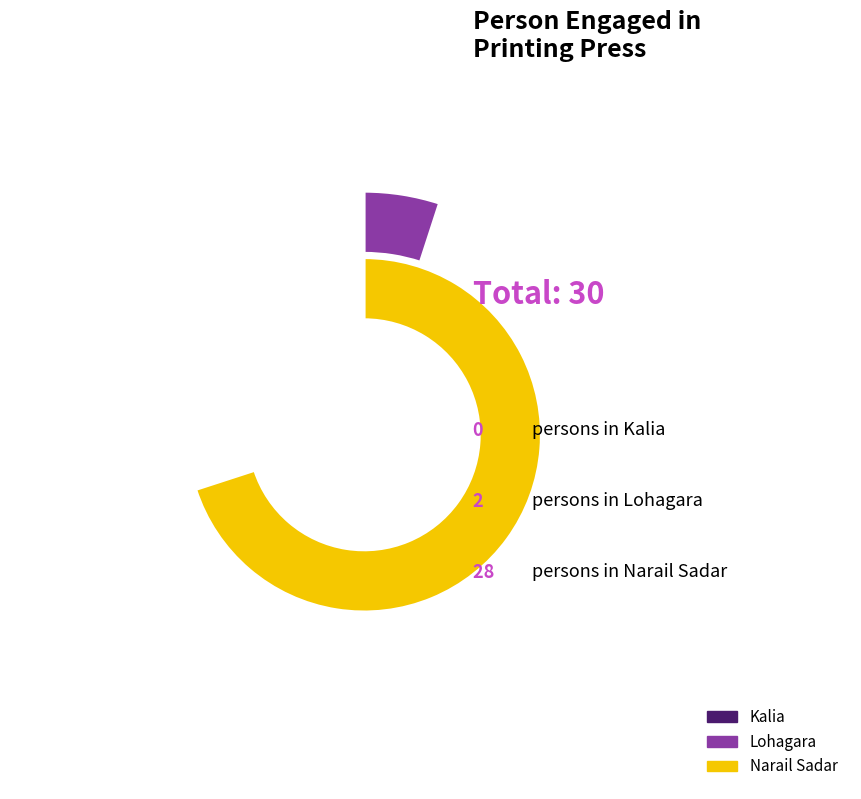

Which slice is the largest?

Narail Sadar